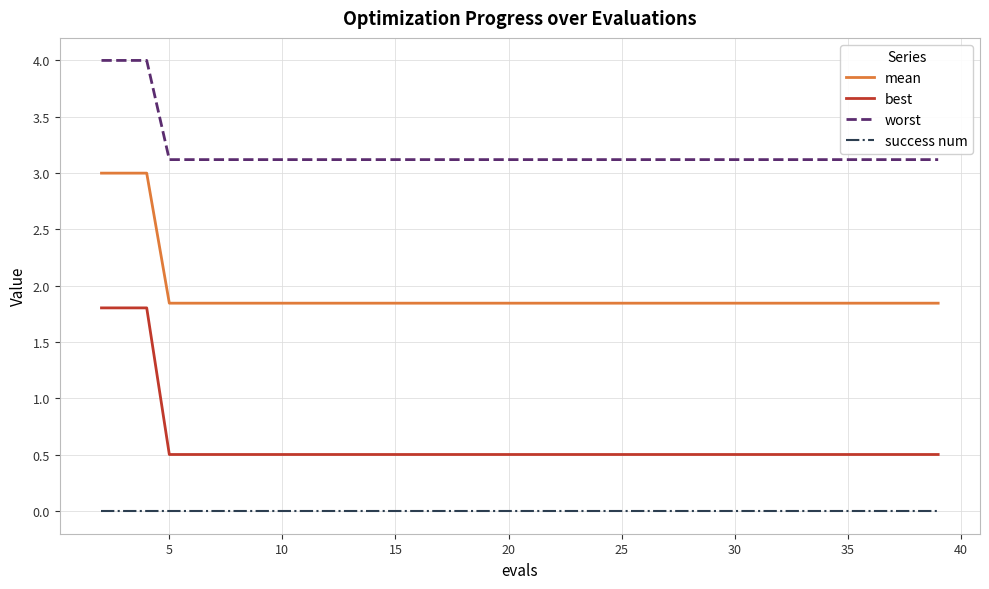

True or false: mean and success num intersect in this chart.

False